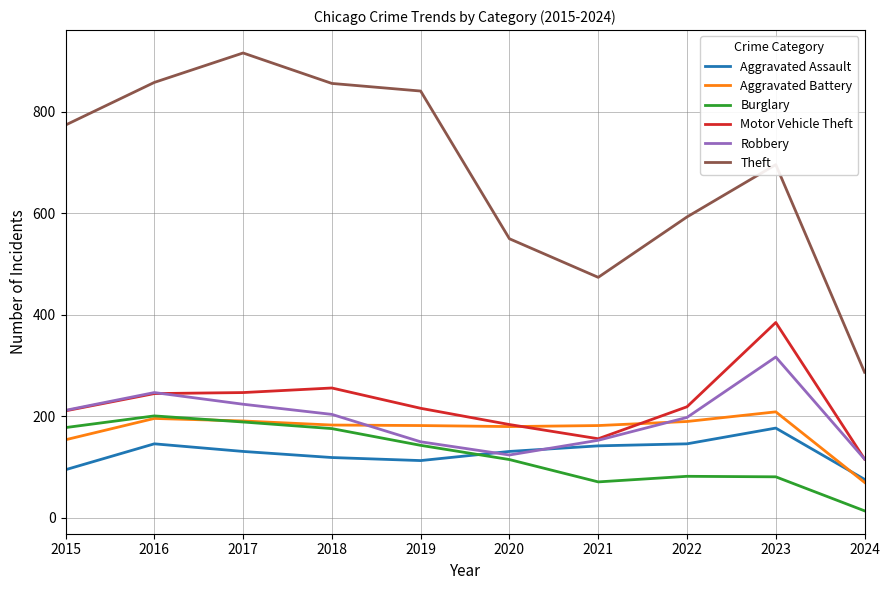

How many lines are shown in the chart?

6